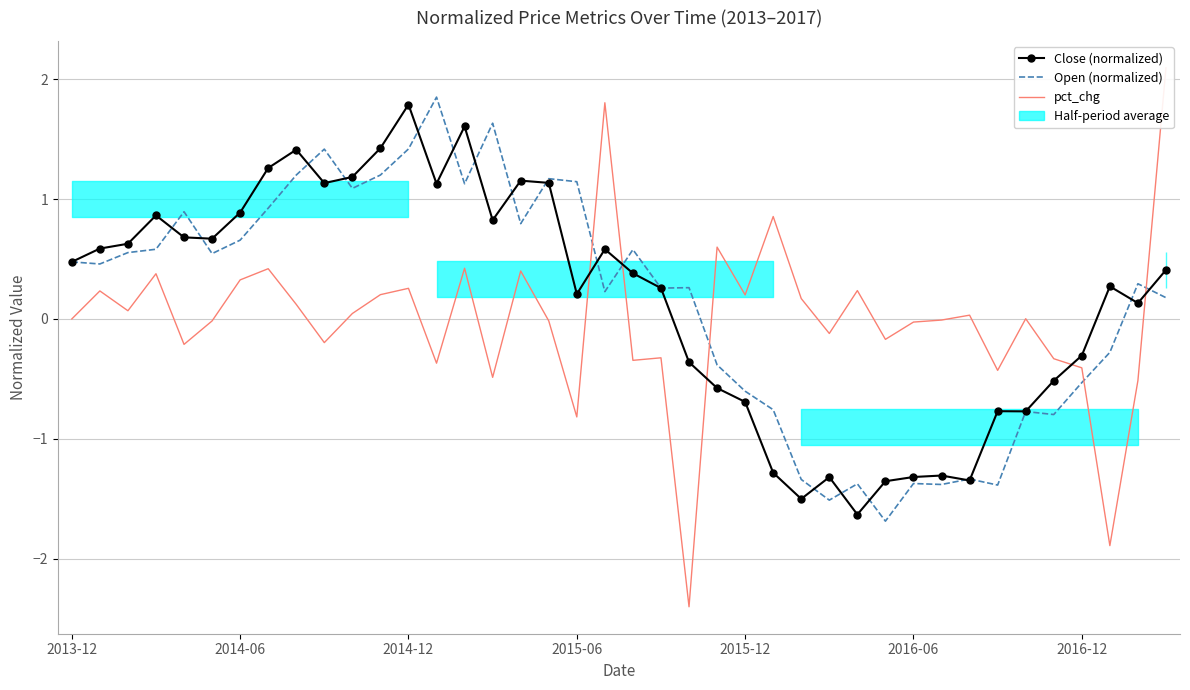

What is the maximum value for Close (normalized)?

1.8